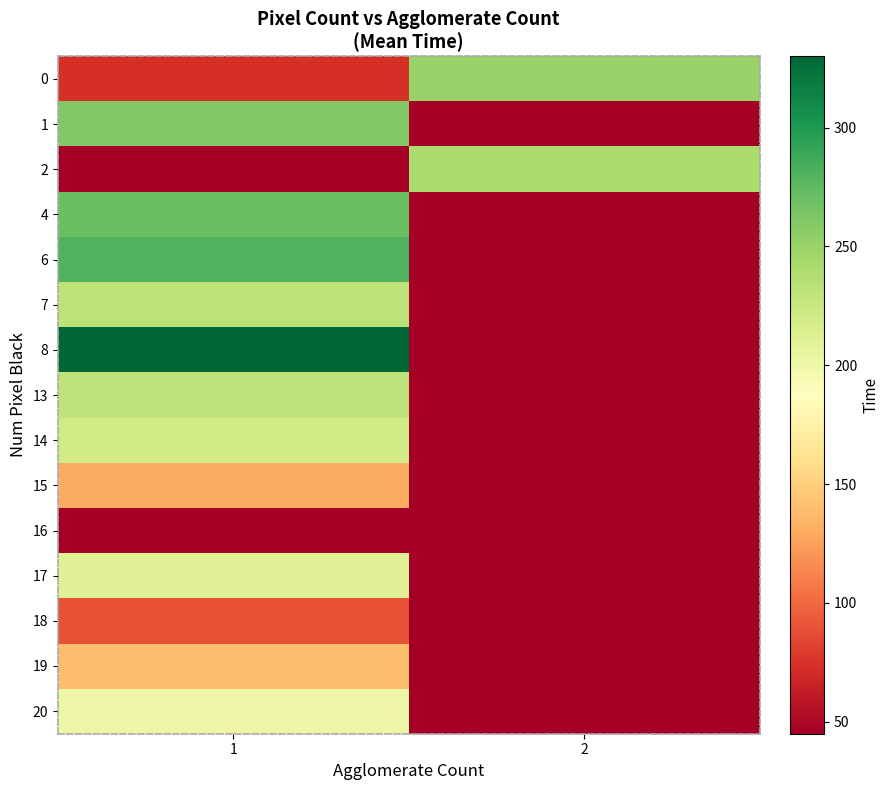

List the series in order of their peak value, highest first.

8, 6, 4, 1, 0, 2, 7, 13, 14, 17, 20, 19, 15, 18, 16